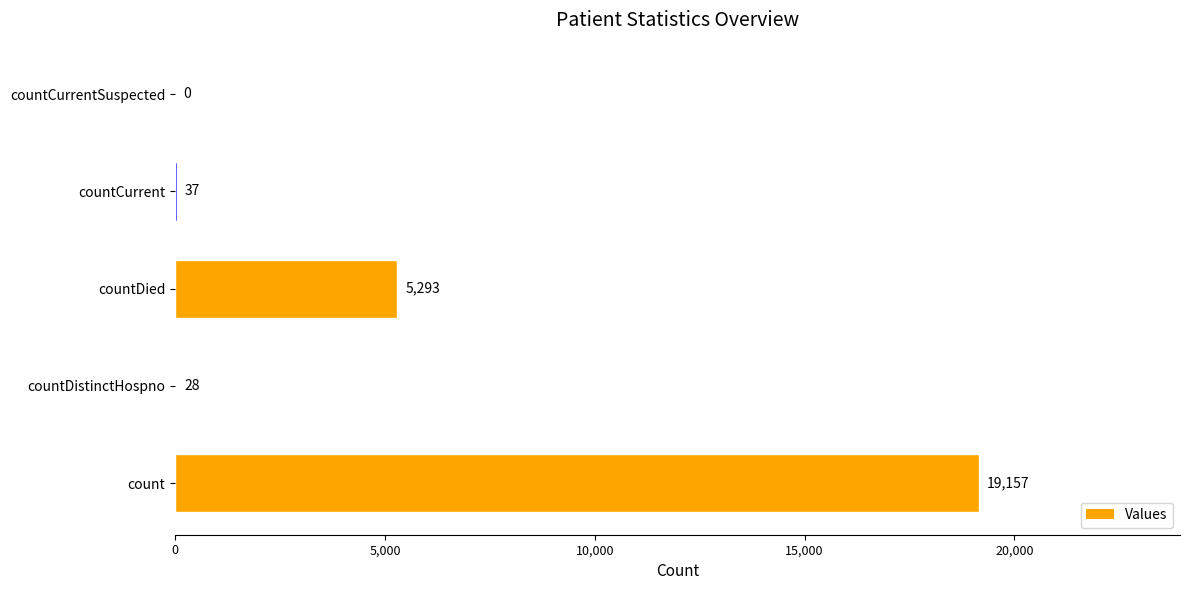

Is it true that the value at countDistinctHospno is 28?

True